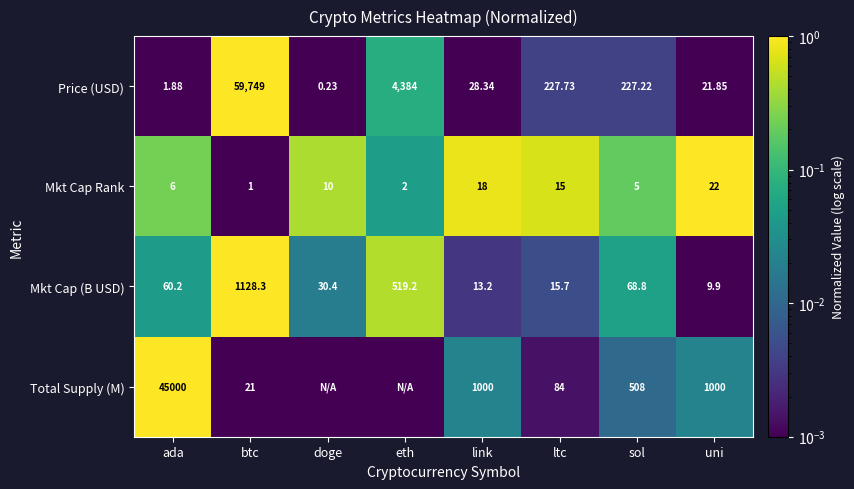

Which series changed the most between ada and ltc?

Total Supply (M)